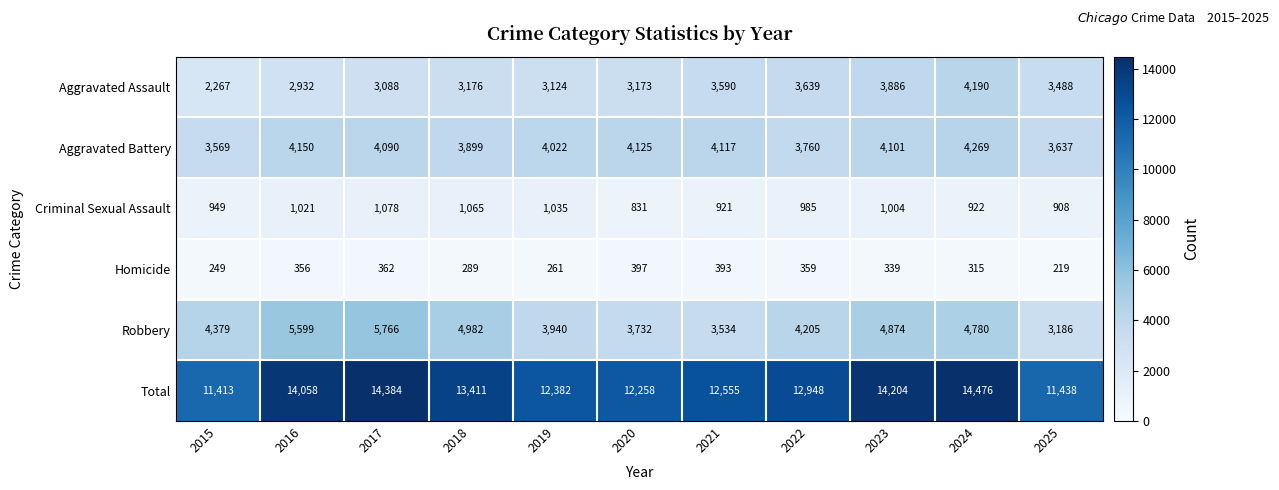

The value of Aggravated Battery at 2021 is 1723. True or false?

False